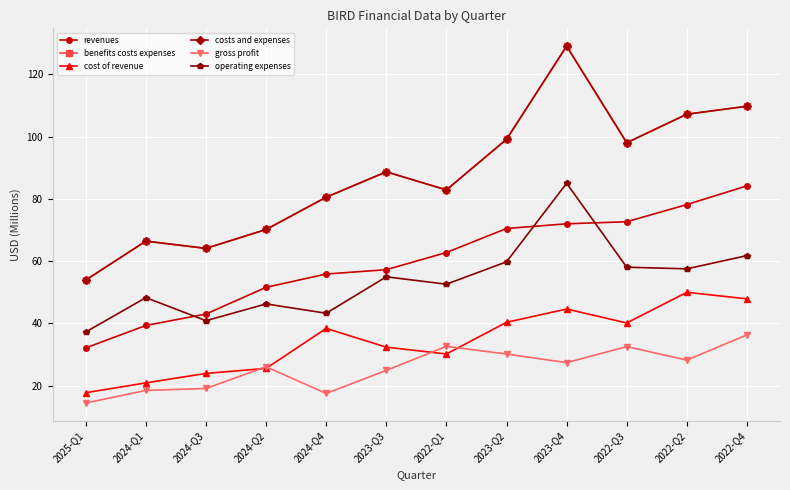

What is the spread (max minus min) of values at 2024-Q3?

45.0